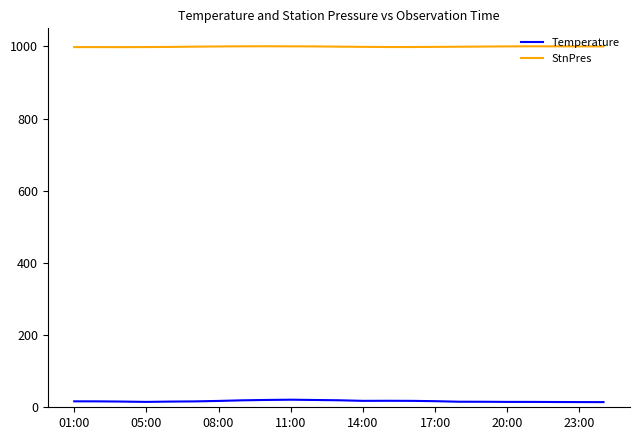

Which series has the largest total across all categories?

StnPres